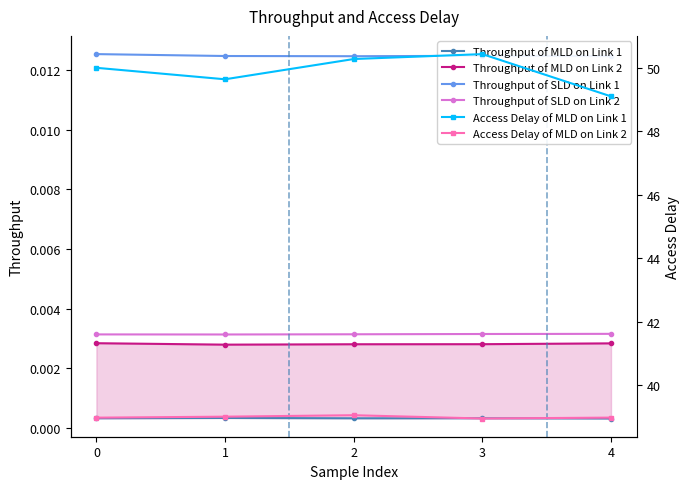

At which category is the sum across all series the highest?

3